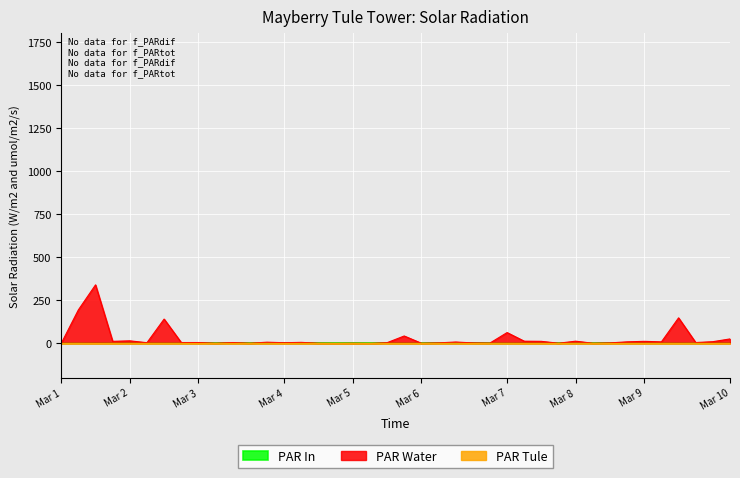

Which series has the largest range (max minus min)?

PAR Water